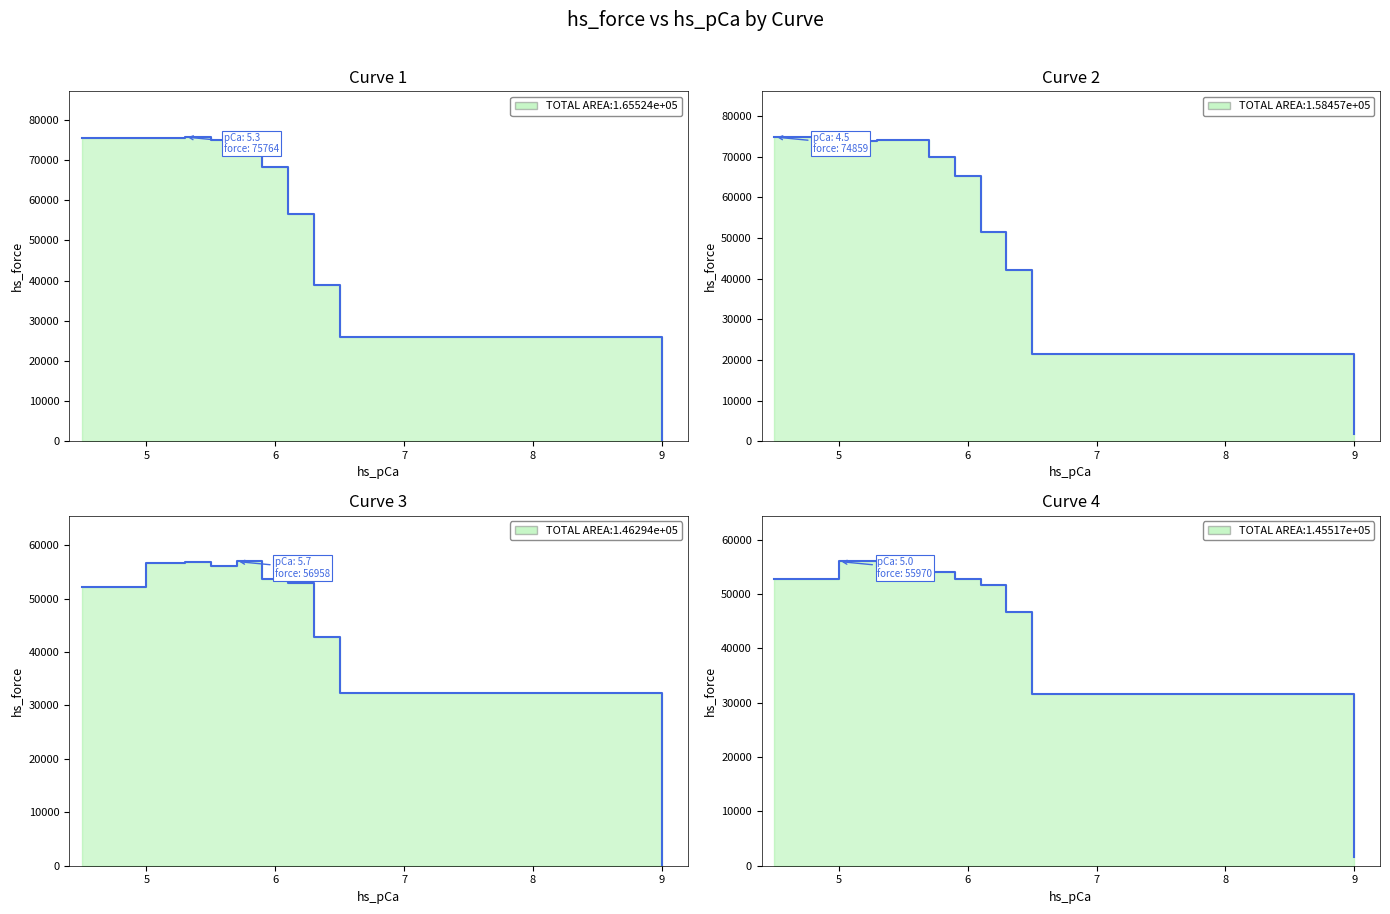

True or false: Curve 2 line and Curve 4 line intersect in this chart.

True